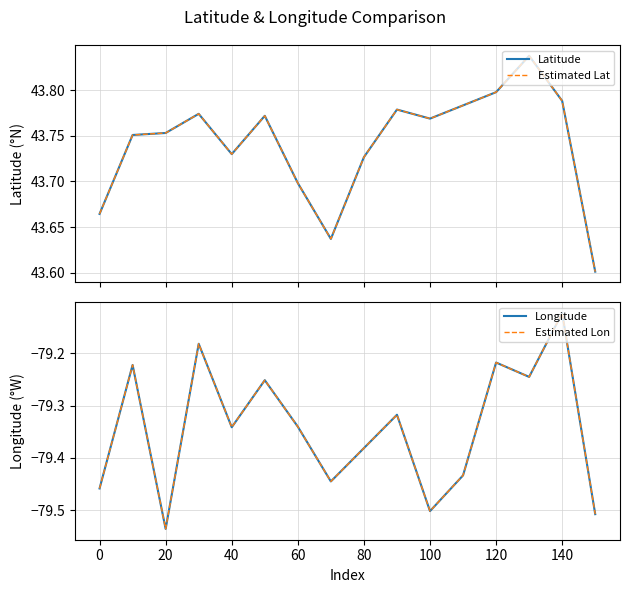

True or false: Longitude and Latitude cross at least once.

False